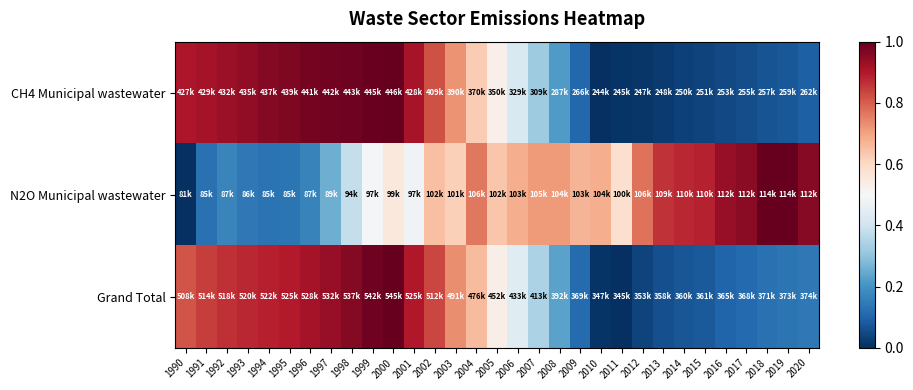

Reading right to left, transcribe all the data shown in this chart.

CH4 Municipal wastewater: 2020=0.1	2019=0.1	2018=0.1	2017=0.1	2016=0.0	2015=0.0	2014=0.0	2013=0.0	2012=0.0	2011=0.0	2010=0.0	2009=0.1	2008=0.2	2007=0.3	2006=0.4	2005=0.5	2004=0.6	2003=0.7	2002=0.8	2001=0.9	2000=1.0	1999=1.0	1998=1.0	1997=1.0	1996=1.0	1995=1.0	1994=1.0	1993=0.9	1992=0.9	1991=0.9	1990=0.9
N2O Municipal wastewater: 2020=1.0	2019=1.0	2018=1.0	2017=1.0	2016=0.9	2015=0.9	2014=0.9	2013=0.9	2012=0.8	2011=0.6	2010=0.7	2009=0.7	2008=0.7	2007=0.7	2006=0.7	2005=0.6	2004=0.8	2003=0.6	2002=0.7	2001=0.5	2000=0.6	1999=0.5	1998=0.4	1997=0.3	1996=0.2	1995=0.1	1994=0.1	1993=0.1	1992=0.2	1991=0.1	1990=0.0
Grand Total: 2020=0.1	2019=0.1	2018=0.1	2017=0.1	2016=0.1	2015=0.1	2014=0.1	2013=0.1	2012=0.0	2011=0.0	2010=0.0	2009=0.1	2008=0.2	2007=0.3	2006=0.4	2005=0.5	2004=0.7	2003=0.7	2002=0.8	2001=0.9	2000=1.0	1999=1.0	1998=1.0	1997=0.9	1996=0.9	1995=0.9	1994=0.9	1993=0.9	1992=0.9	1991=0.8	1990=0.8